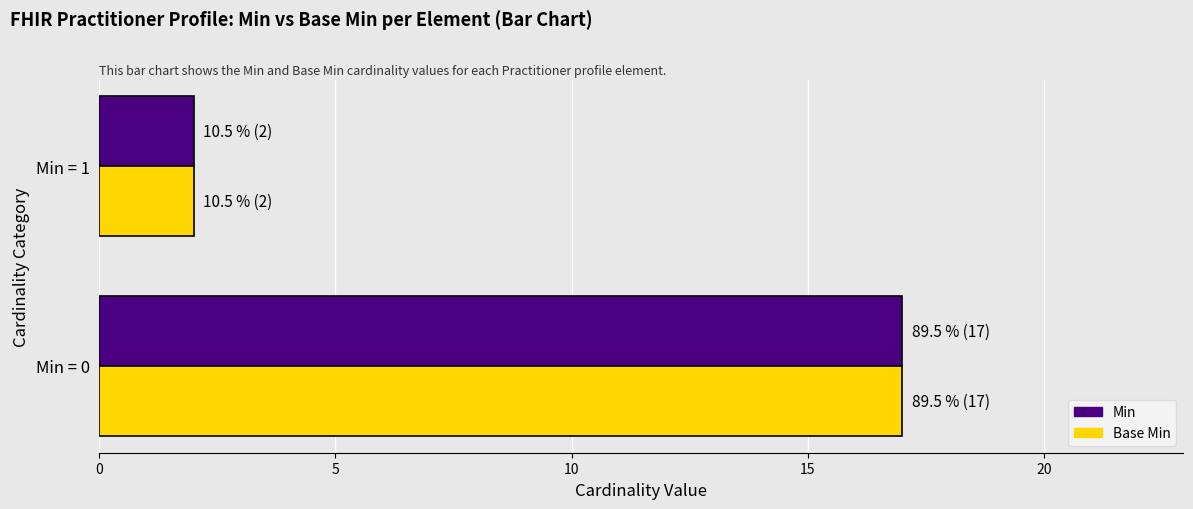

The Min series shows 17 at Min = 0. True or false?

True